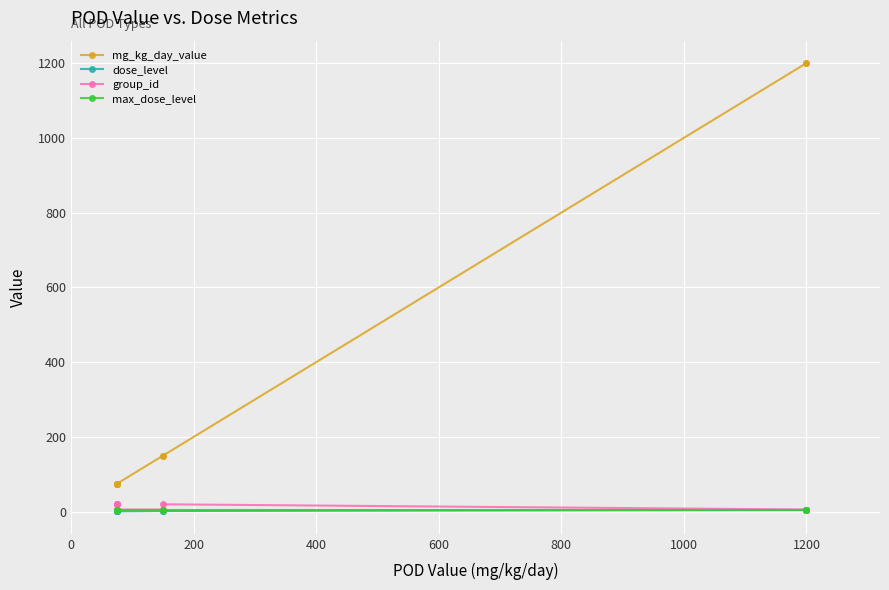

Where does the mg_kg_day_value series first go above 150?

1200